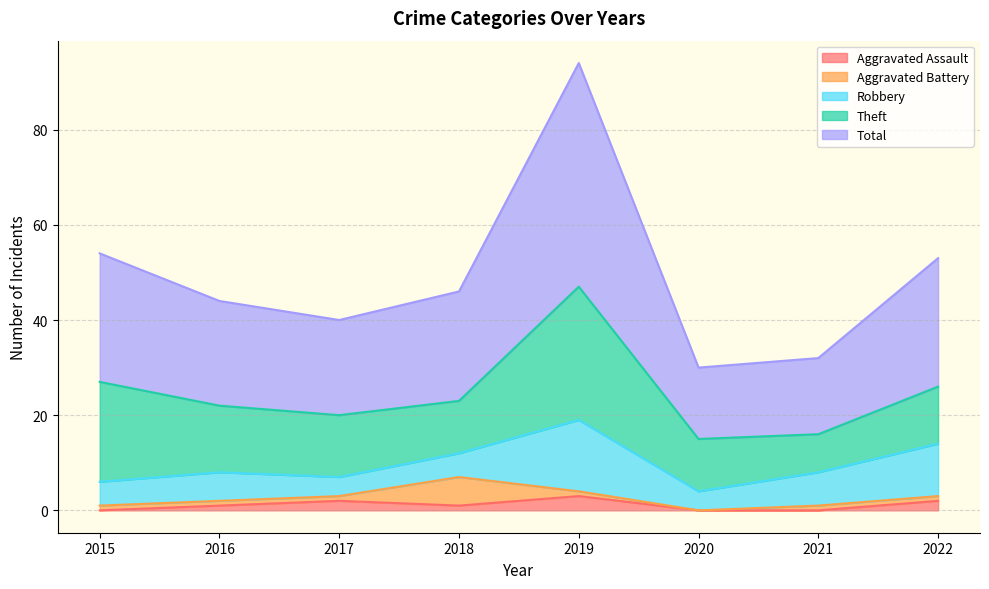

How many data points in Aggravated Battery are less than 1?

1